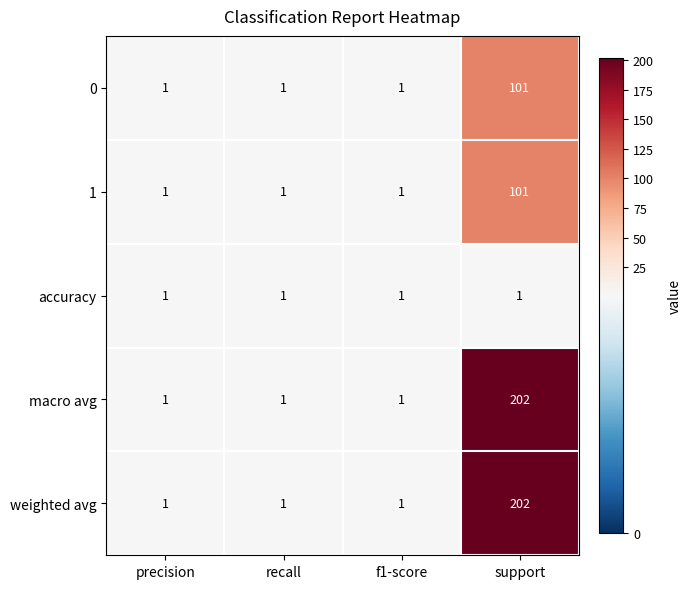

Count the number of data series in this chart.

5